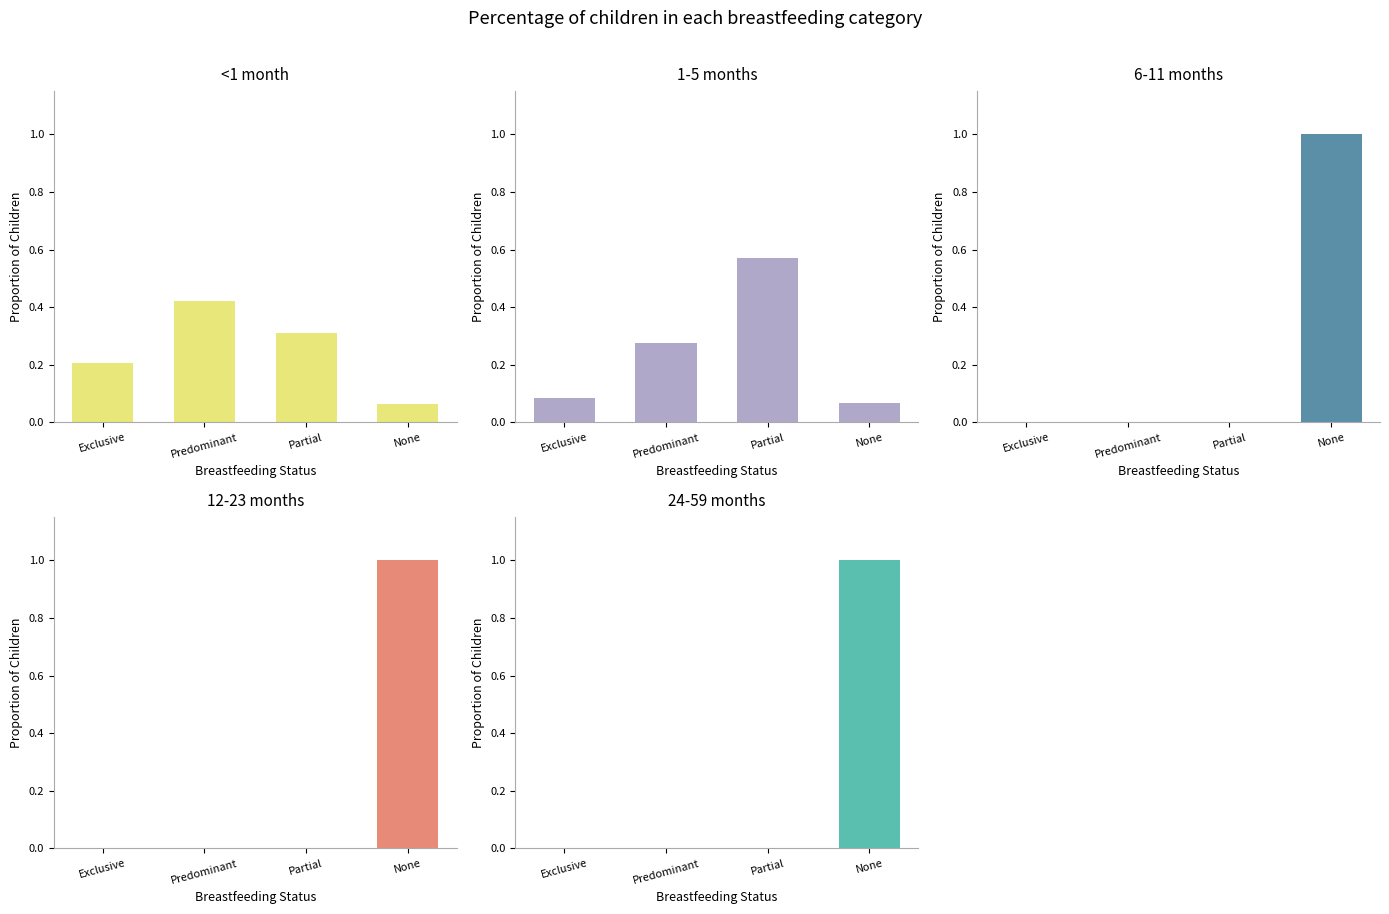

Reading left to right, extract all data points from this chart.

<1 month: Exclusive=0.2	Predominant=0.4	Partial=0.3	None=0.1
1-5 months: Exclusive=0.1	Predominant=0.3	Partial=0.6	None=0.1
6-11 months: Exclusive=0.0	Predominant=0.0	Partial=0.0	None=1.0
12-23 months: Exclusive=0.0	Predominant=0.0	Partial=0.0	None=1.0
24-59 months: Exclusive=0.0	Predominant=0.0	Partial=0.0	None=1.0